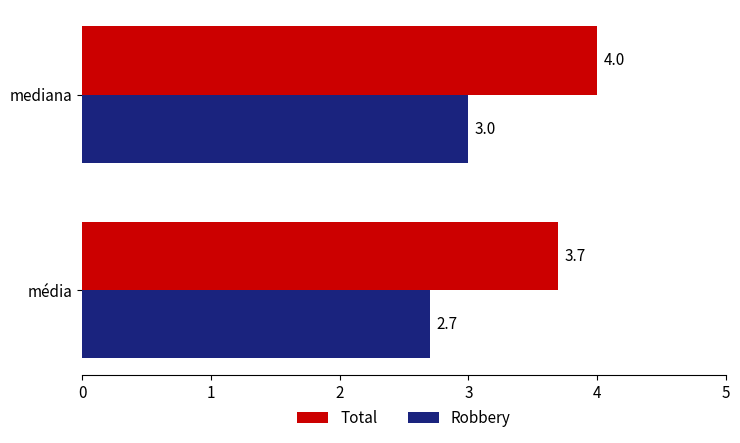

How many categories are shown in the chart?

2